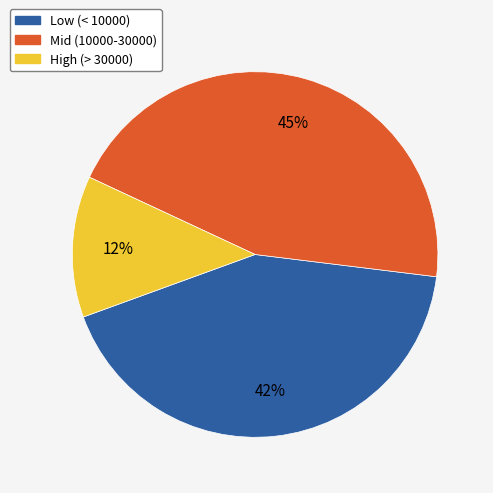

Count the number of slices in the pie.

3